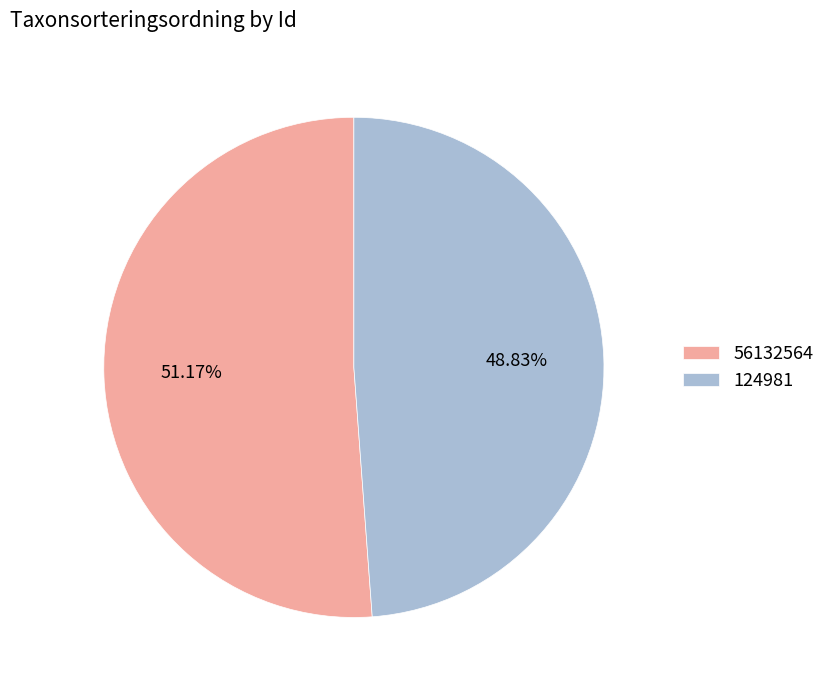

Which category accounts for the majority?

56132564